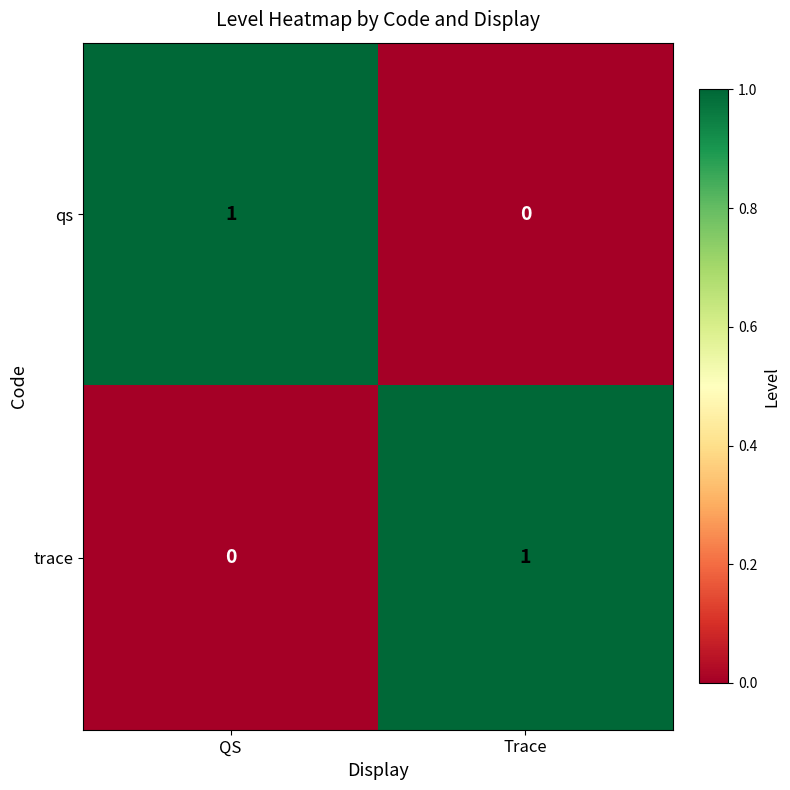

Reading left to right, what are all the values shown in this chart?

qs: 1	0
trace: 0	1